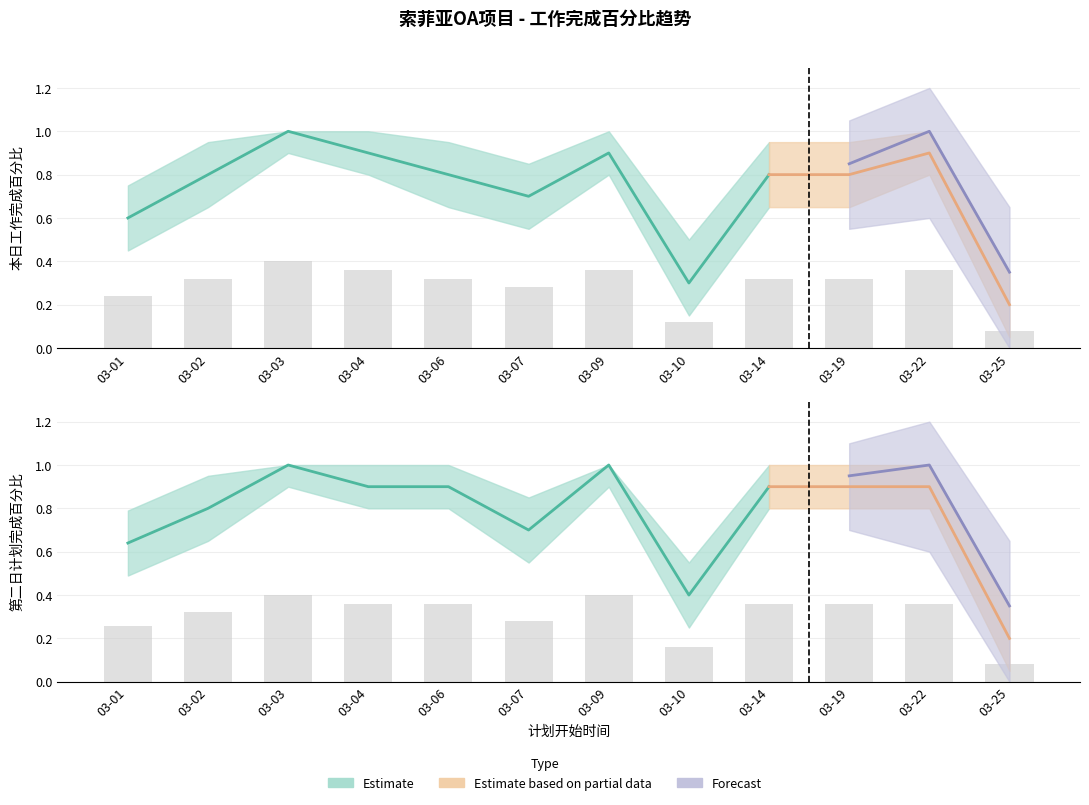

At 03-06, list the series in order from largest to smallest.

第二日工作计划完成百分比, 本日工作完成百分比